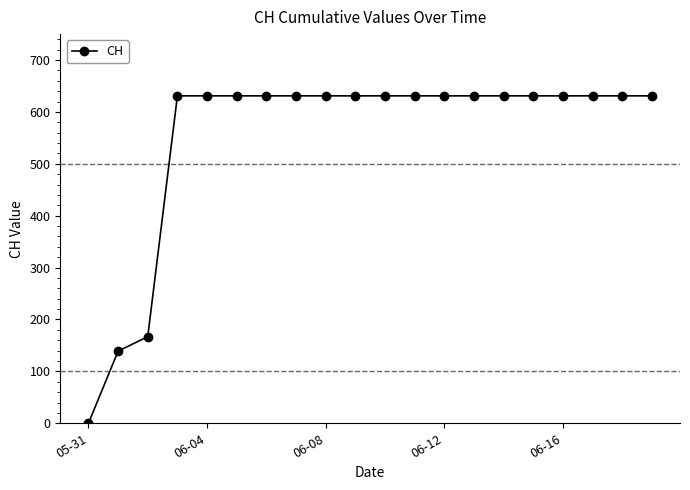

What is the difference between the second highest and minimum values?

631